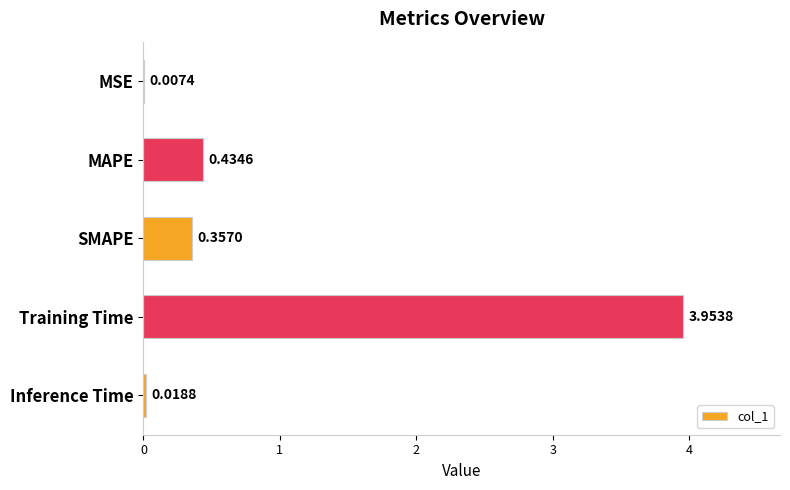

Where is the data nearest to the value 1?

MAPE